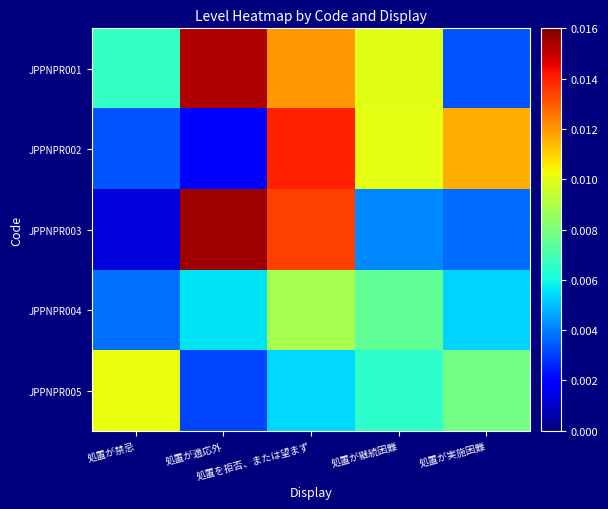

At how many categories does at least one series exceed 0?

5